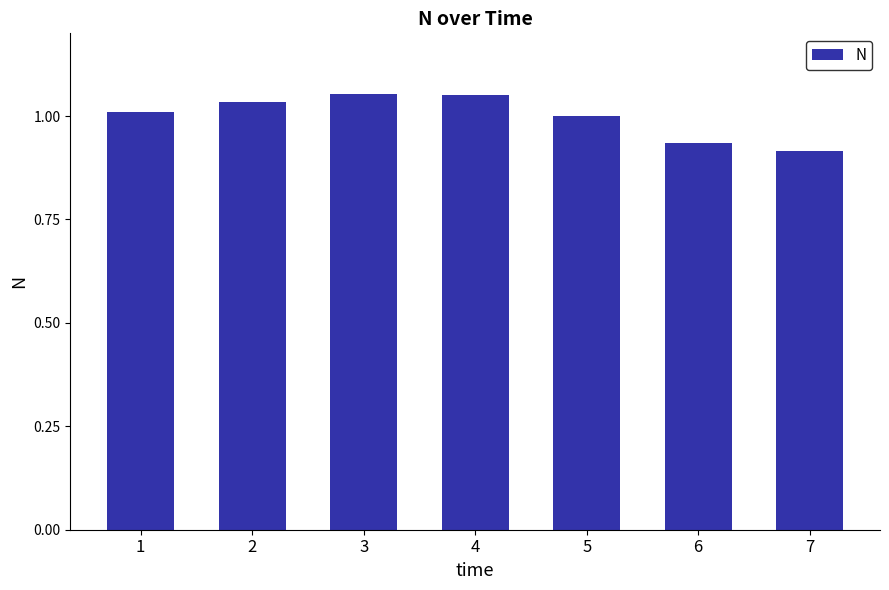

Is it true that the value at 1 is 1.0?

True